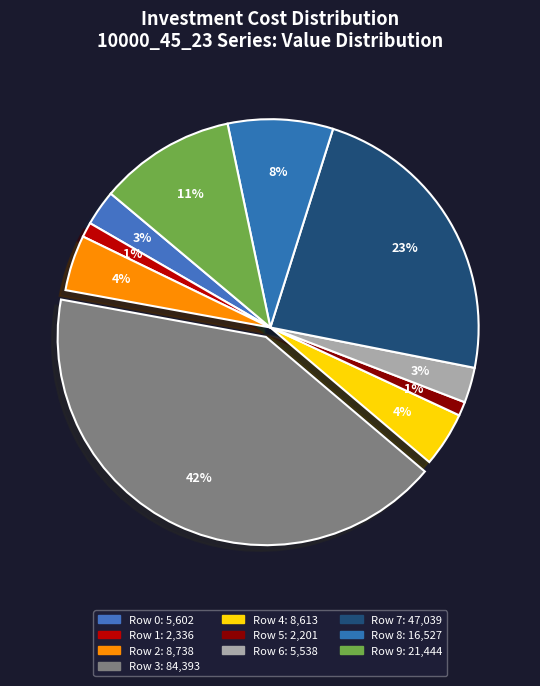

How many segments does this pie chart have?

10